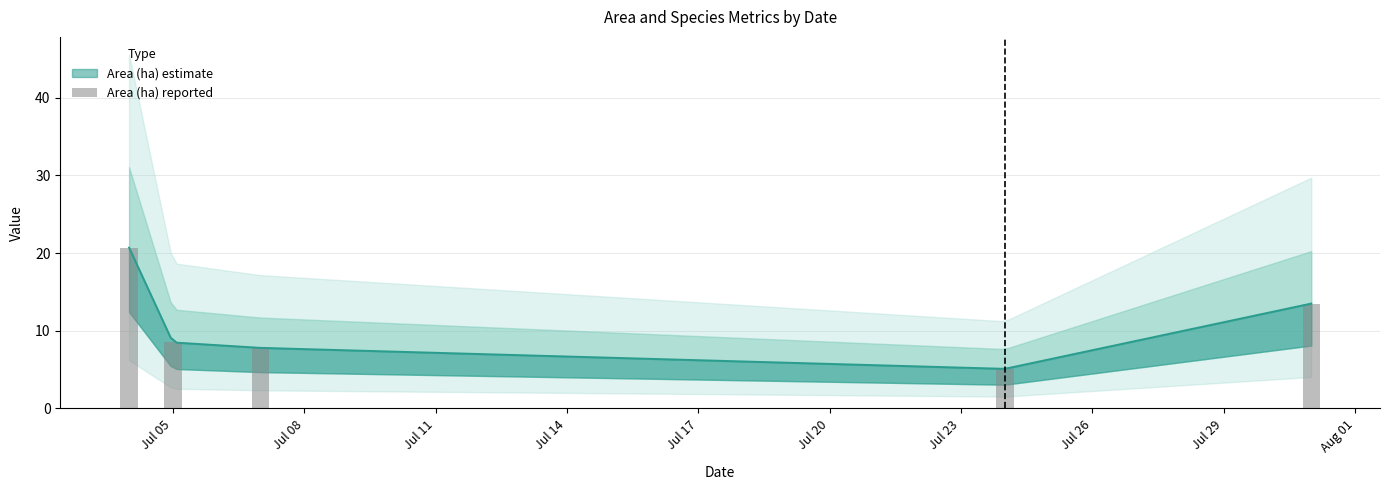

What is the value of the 1st bar from the left?

20.7